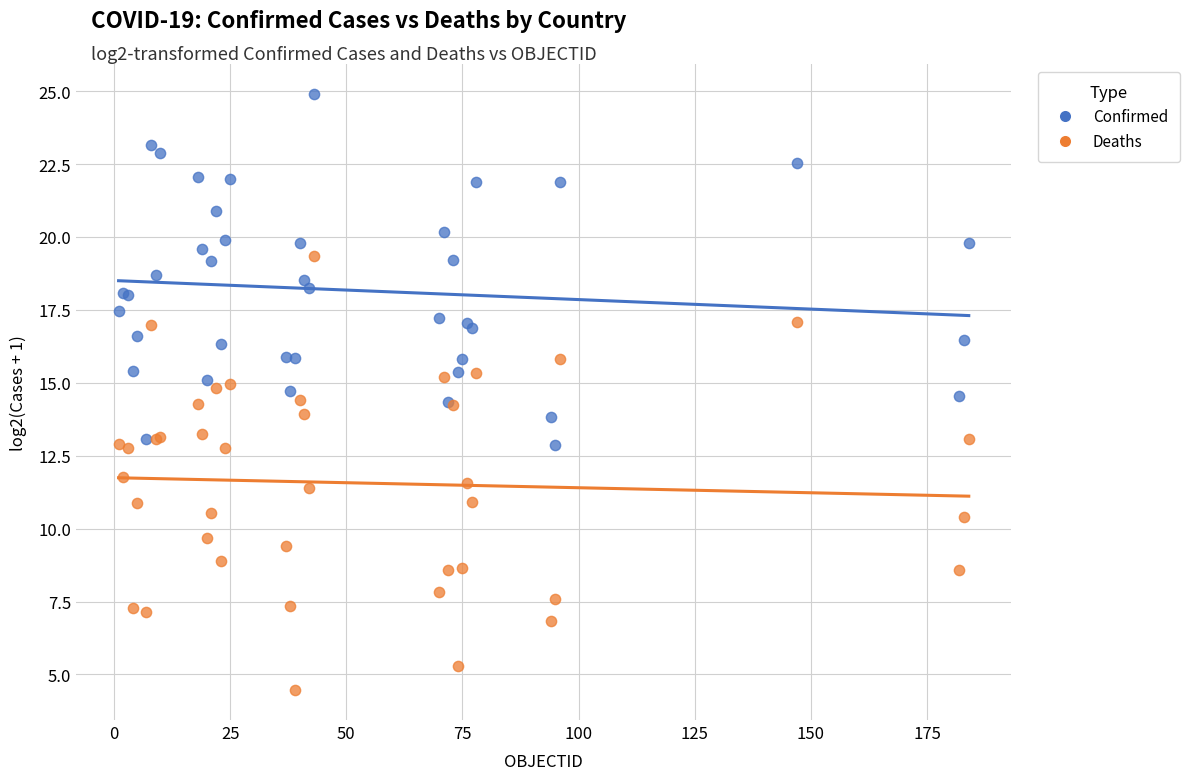

Which series contains the highest Y value?

Confirmed